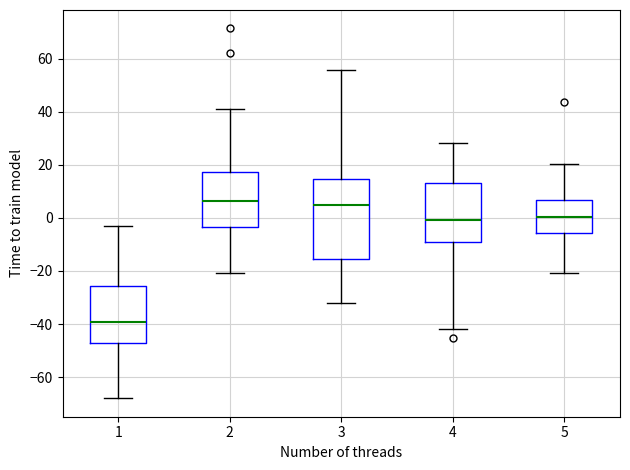

Which box is the tallest, from its lower edge to its upper edge?

3